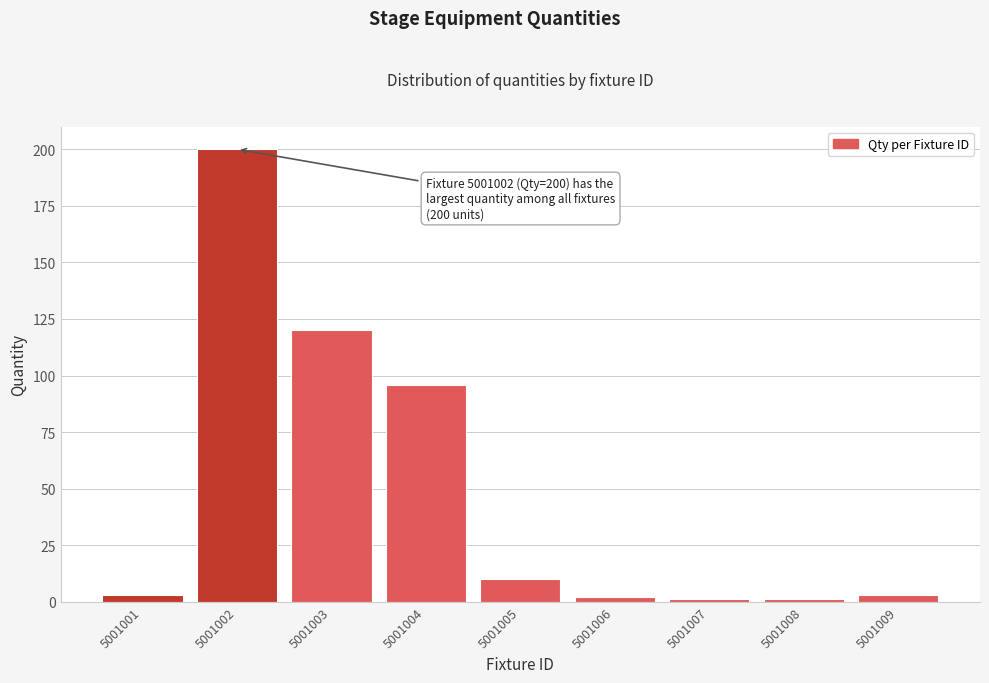

Reading right to left, transcribe all the data shown in this chart.

5001009=3	5001008=1	5001007=1	5001006=2	5001005=10	5001004=96	5001003=120	5001002=200	5001001=3